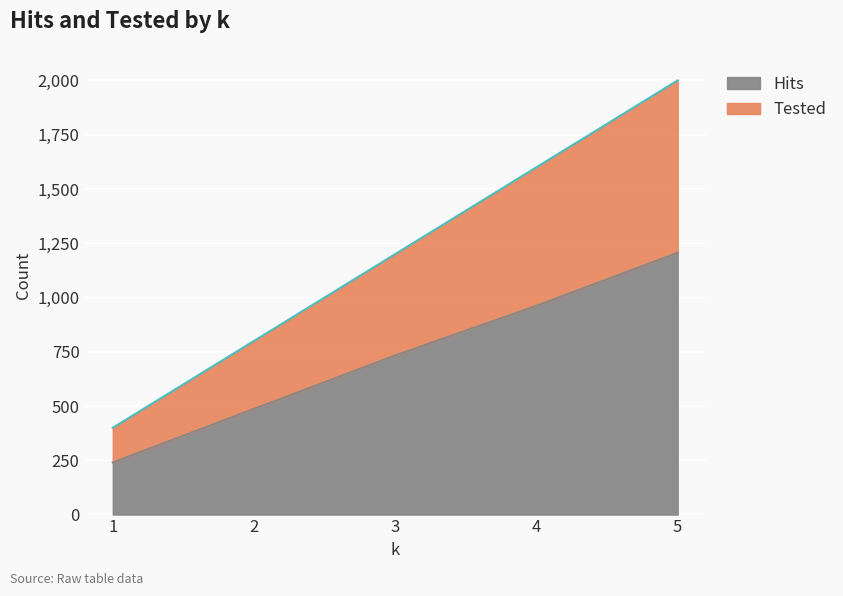

What is the difference between the Tested values at 3 and 5?

800